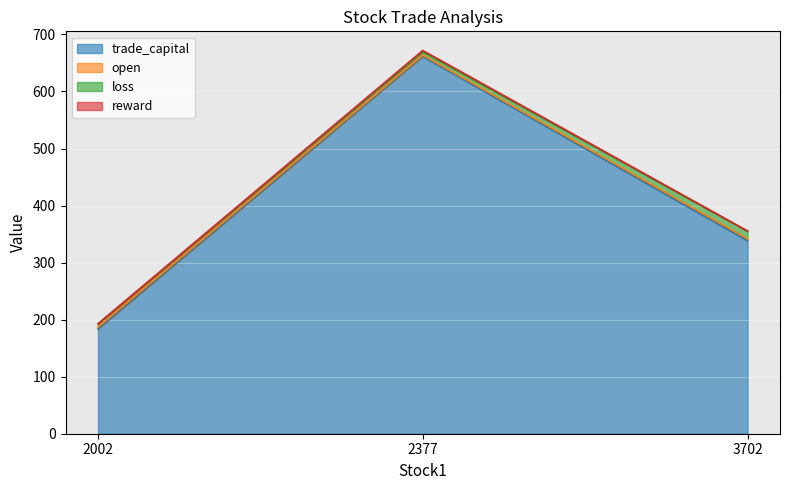

The open series shows 265.9 at 2377. True or false?

False